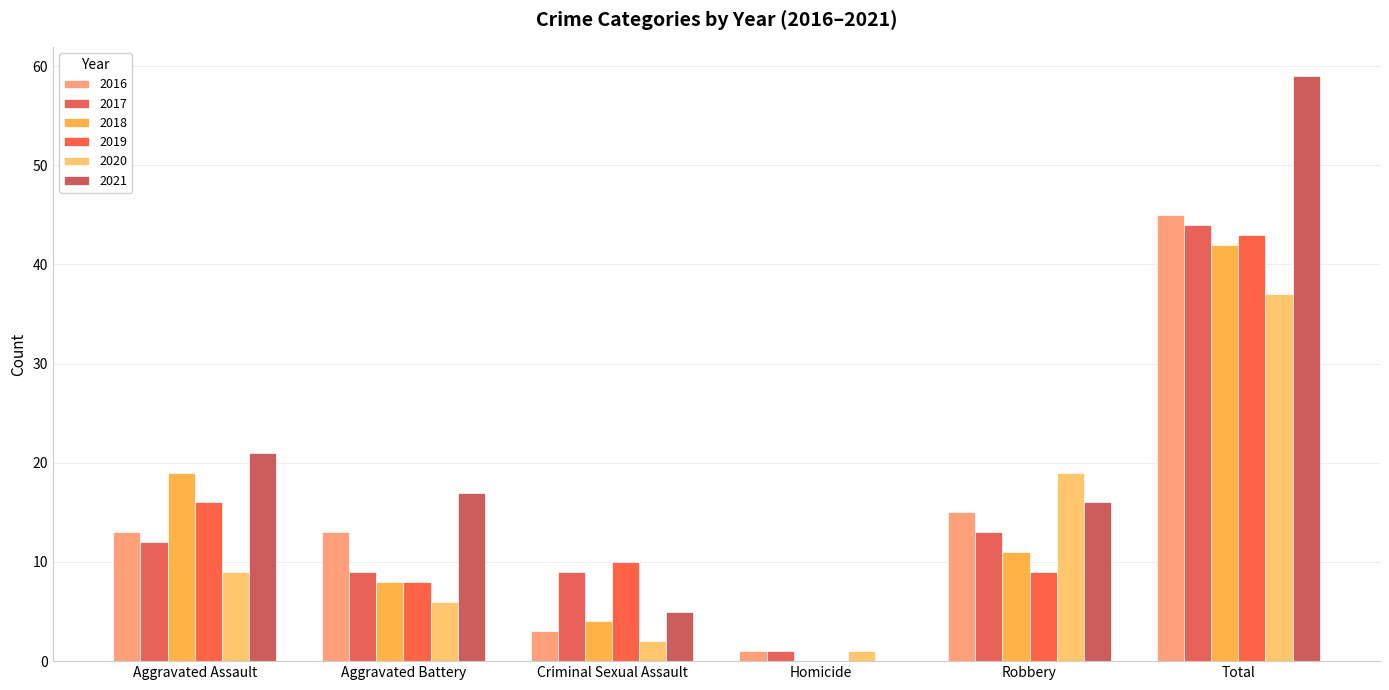

At which category is the sum across all series the highest?

Total